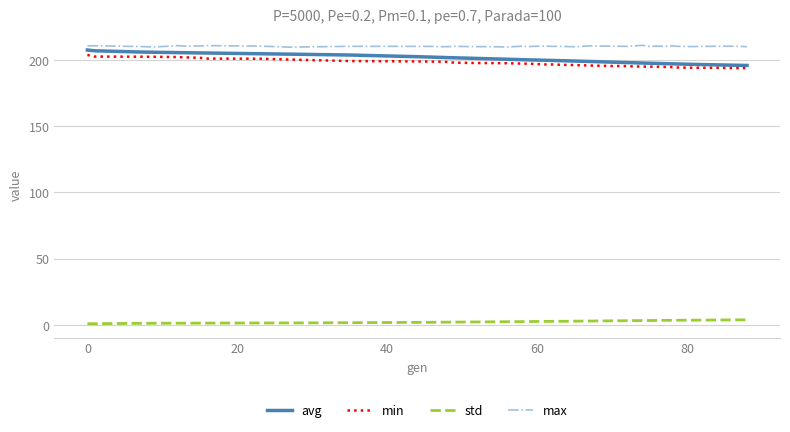

What is the greatest value displayed?

210.9